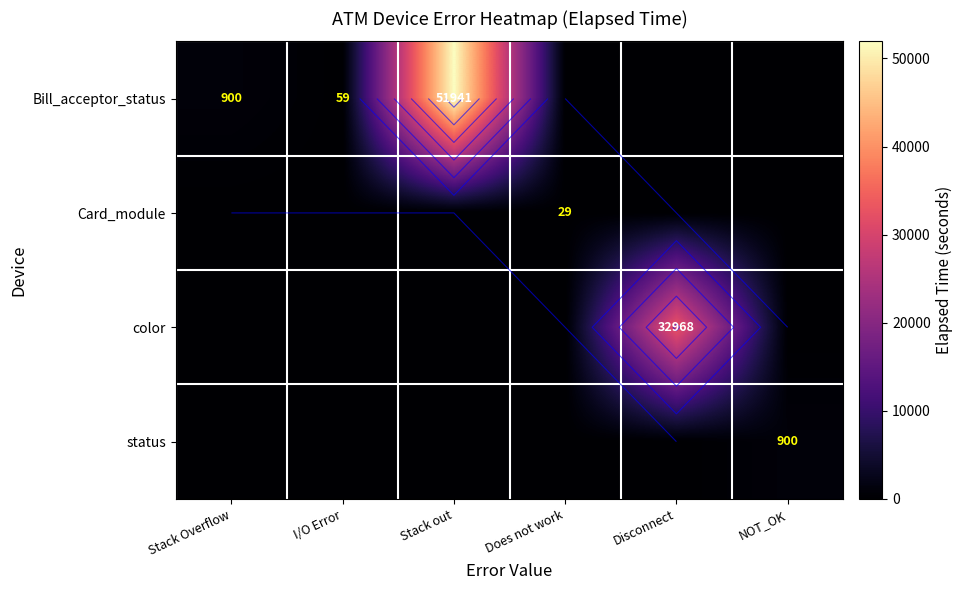

What is the difference between the maximum and minimum values in the Bill_acceptor_status series?

51941